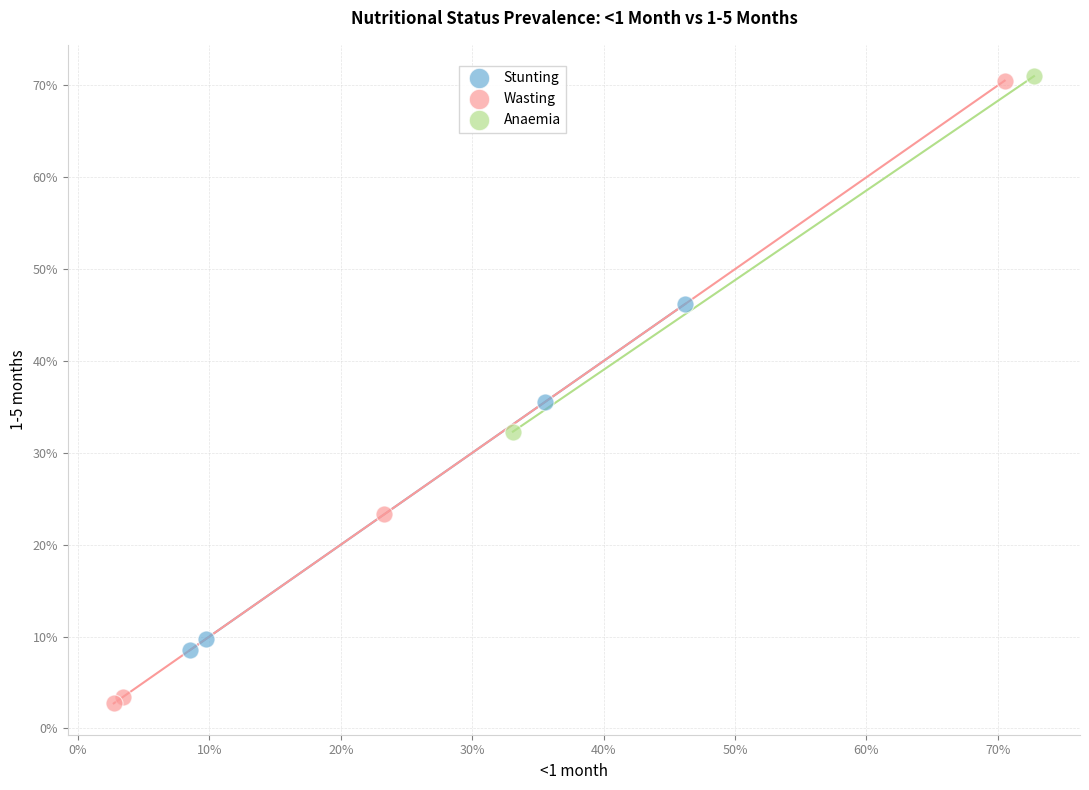

Which series has the largest Y range (max minus min)?

Wasting